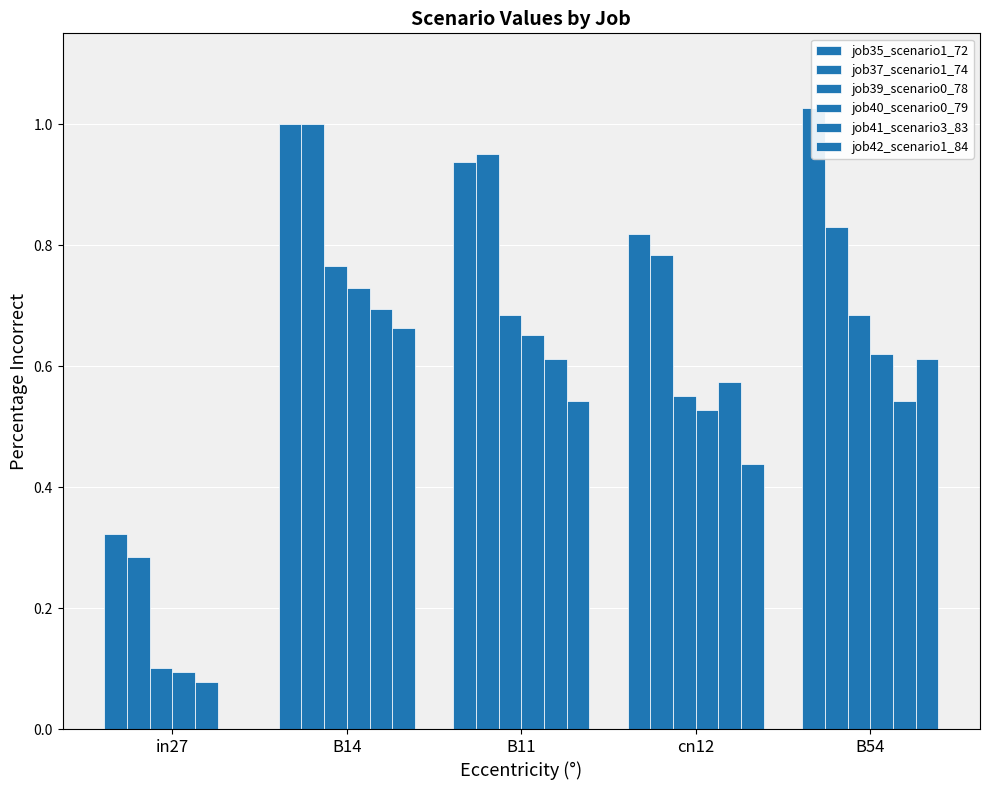

Where is job37_scenario1_74 nearest to the value 0?

in27